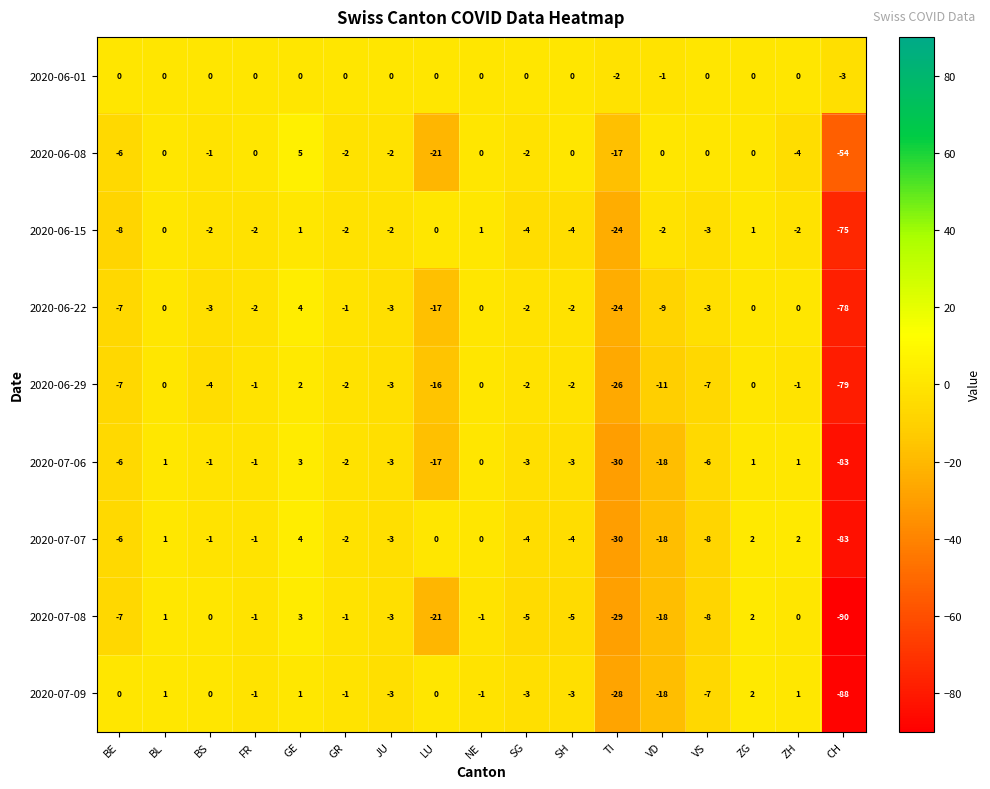

True or false: 2020-06-29 has a value of -40 at BL.

False